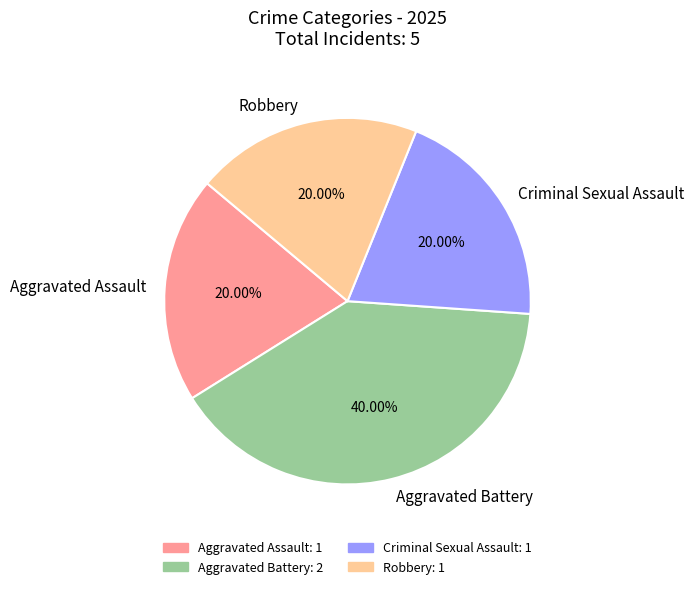

What is the largest slice in the pie chart?

Aggravated Battery